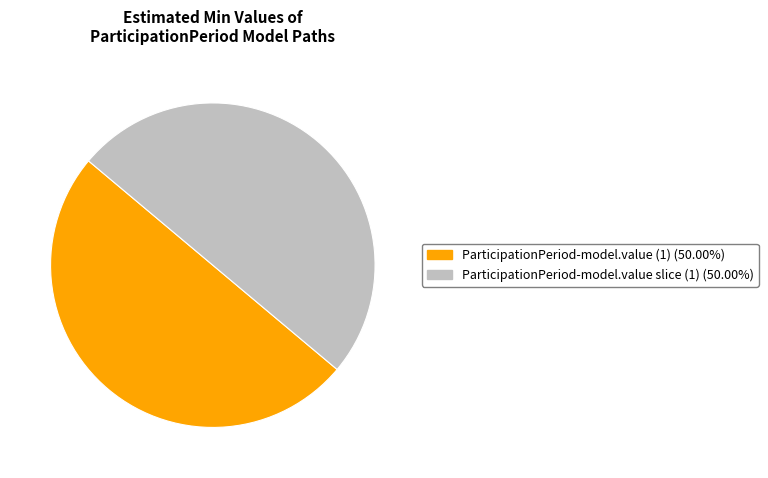

How many slices are in this pie chart?

2